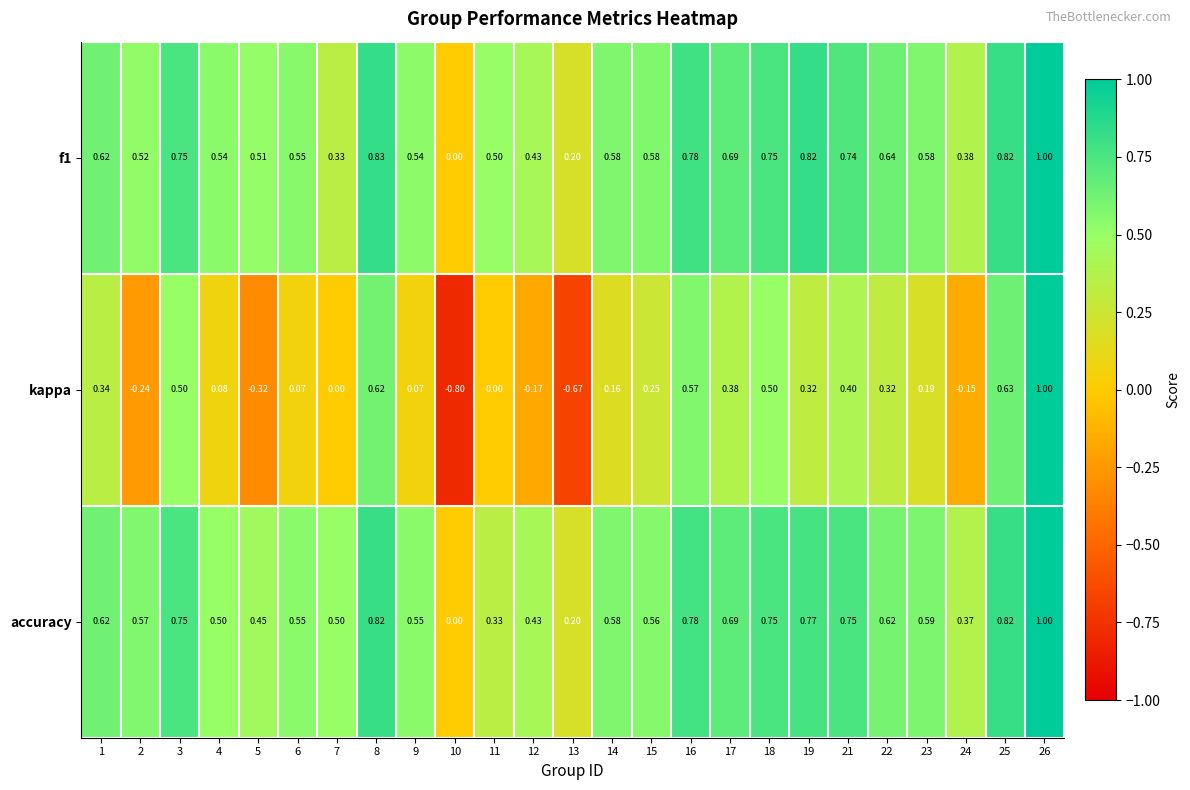

Between 15 and 25, which series saw the biggest shift?

kappa